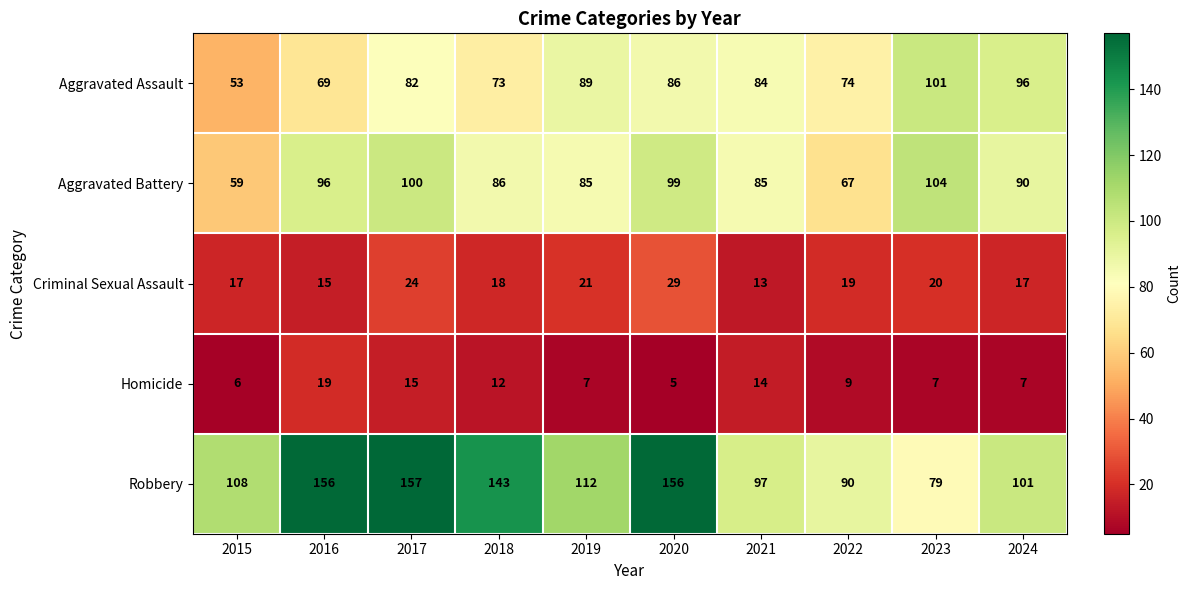

How many categories are shown in the chart?

10